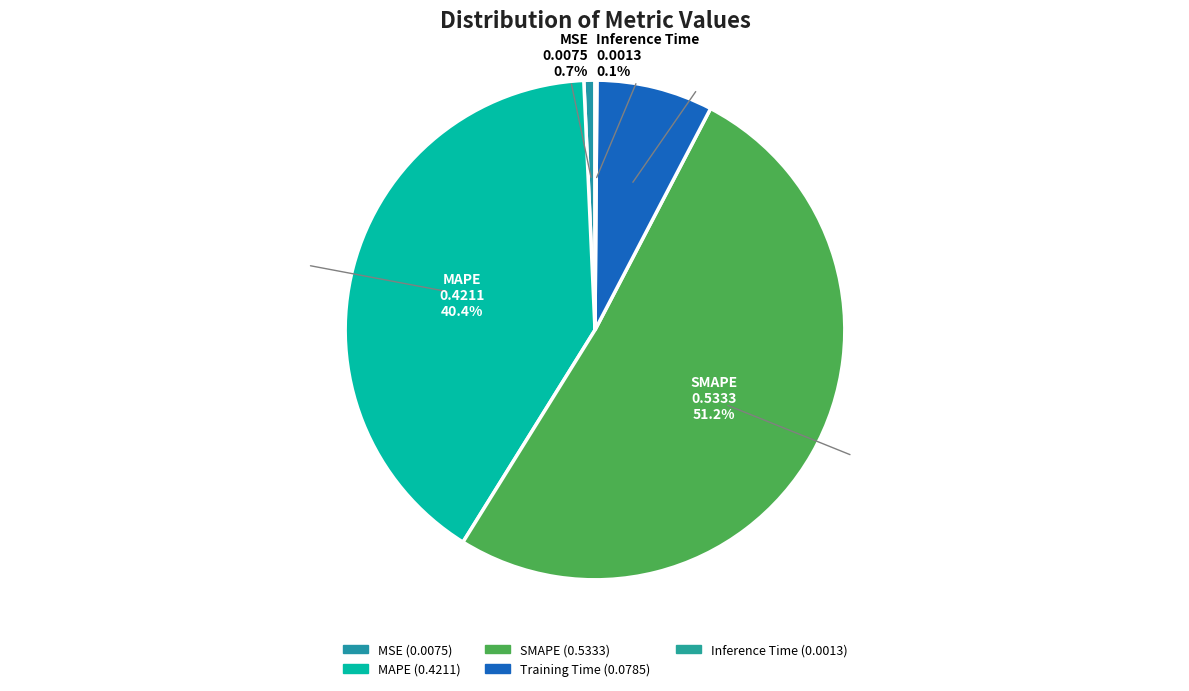

To the nearest percent, what is the difference between the MSE and Training Time slice percentages?

7%